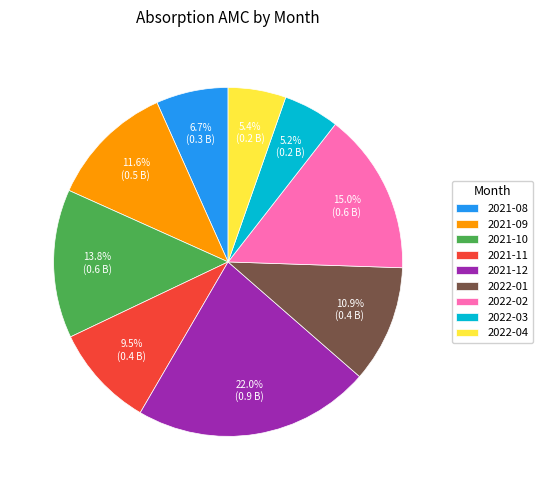

Approximately how many times larger is the value at 2022-01 compared to 2021-12?

0.5